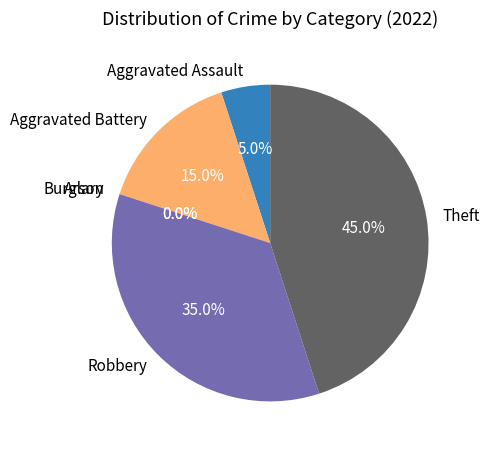

Is there any slice that represents more than half of the pie?

No